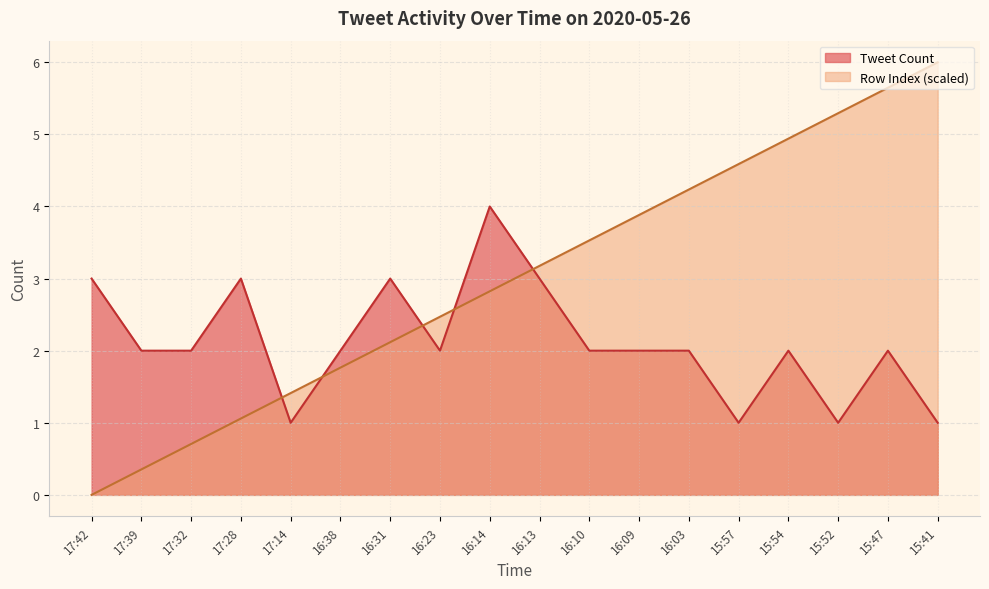

Which series has the largest total across all categories?

Row Index (scaled)